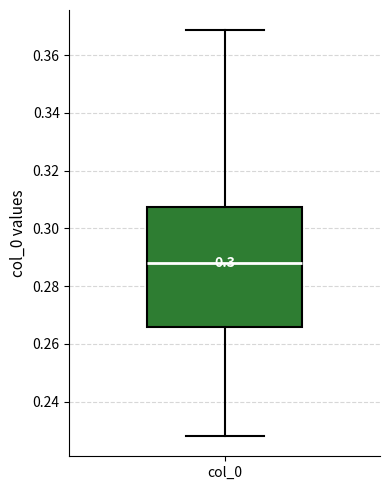

Read this box plot against the y-axis: the position of the median line, the range covered by the box, and the ends of both whiskers. The values are not printed on the chart, so give them approximately, as read against the axis.

median 0.288, box 0.266 to 0.308, whiskers 0.228 to 0.368